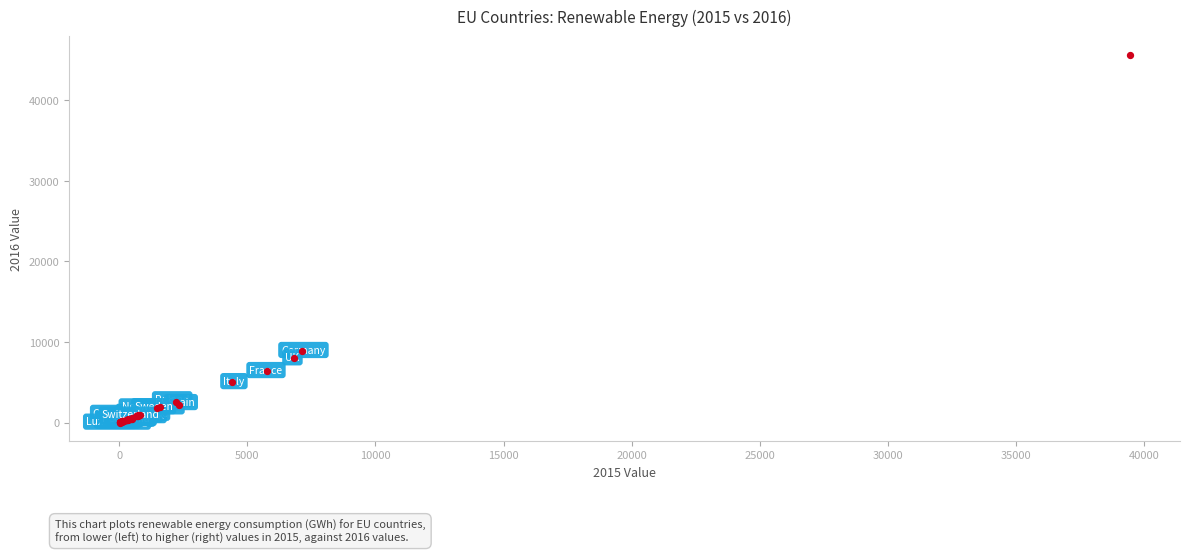

What Y value in the scatter plot is closest to 22828?

8914.2